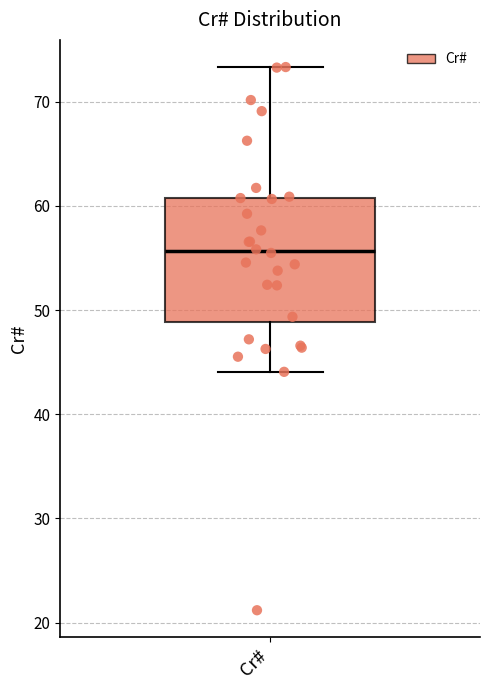

Read this box plot against the y-axis: the position of the median line, the range covered by the box, and the ends of both whiskers. The values are not printed on the chart, so give them approximately, as read against the axis.

median 56, box 49 to 61, whiskers 44 to 73